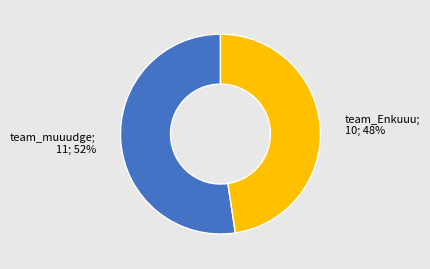

Is there any slice that represents more than half of the pie?

Yes